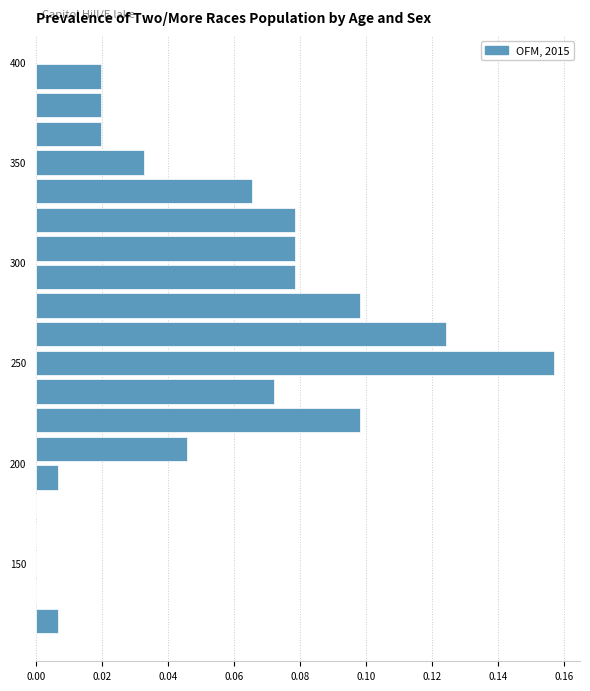

Read against the y-axis, roughly where is the centre of the longest bar?

250